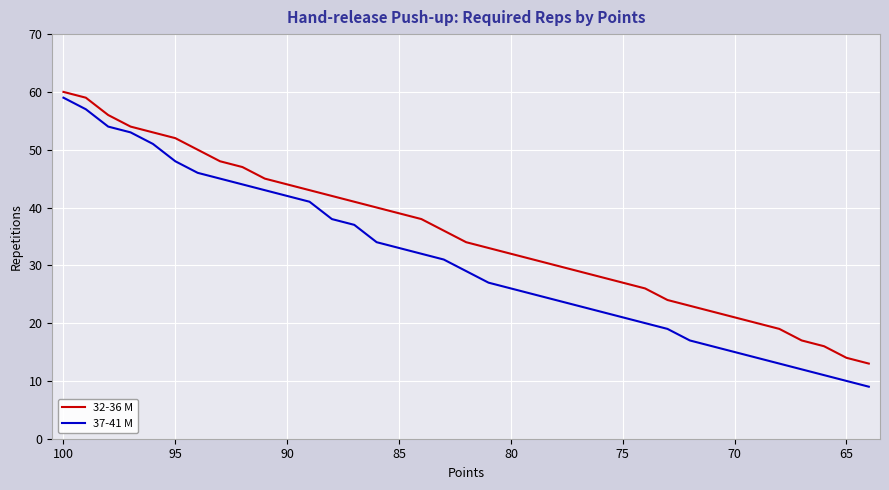

What is the greatest value displayed?

60